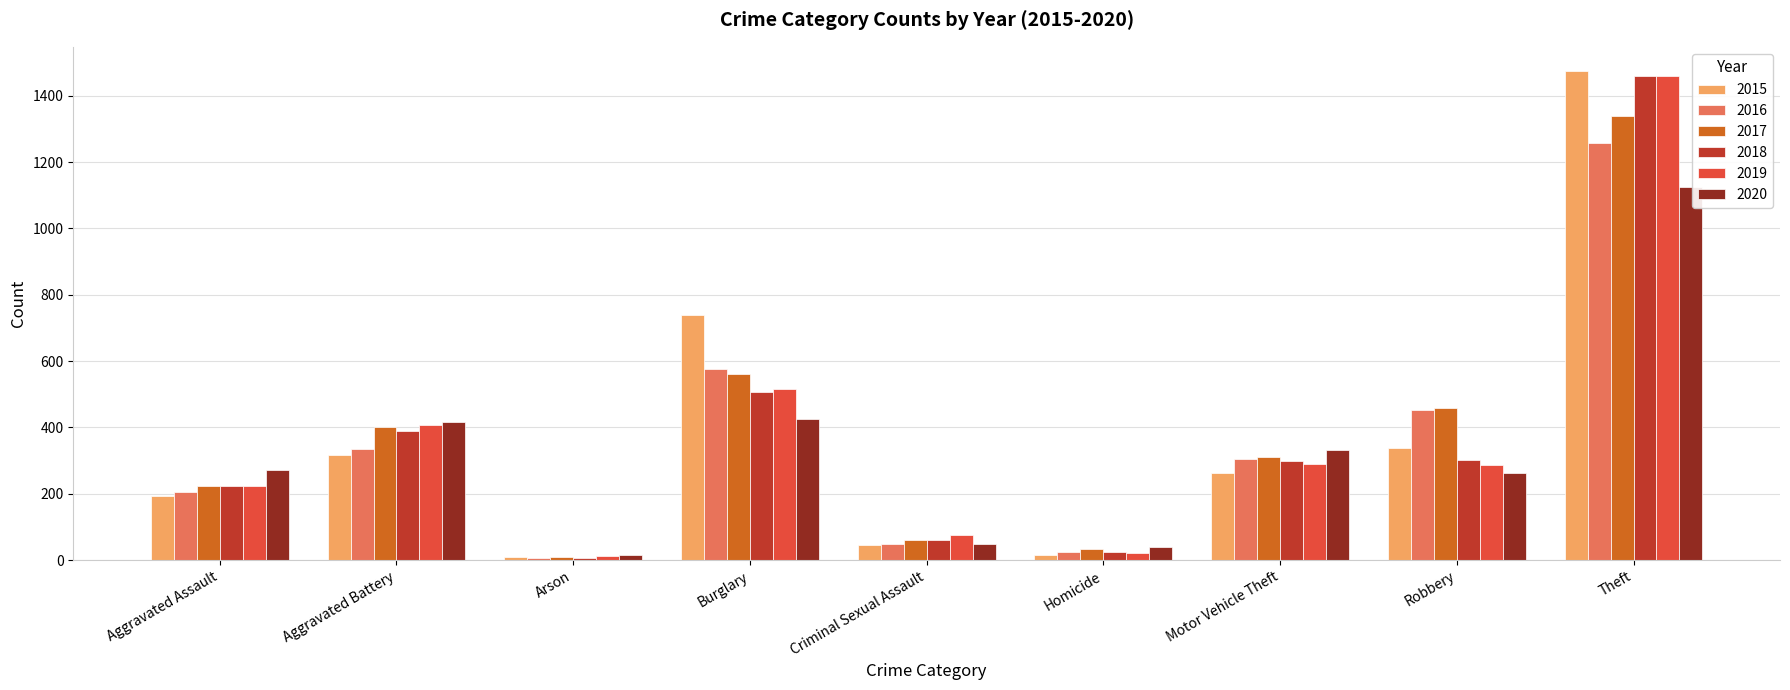

What is the difference between the second highest and minimum values in the 2018 series?

499